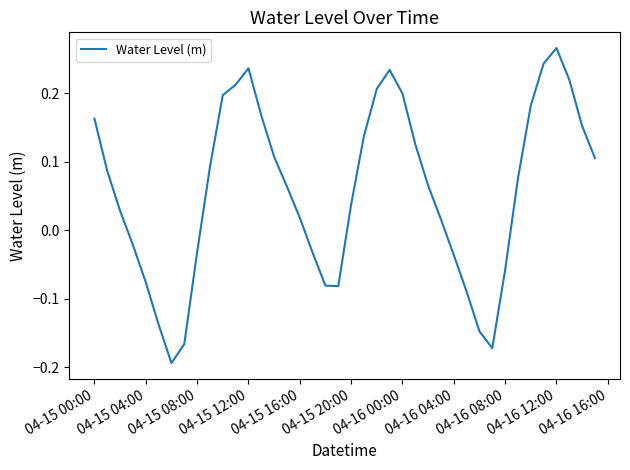

What is the sum of all values?

2.3